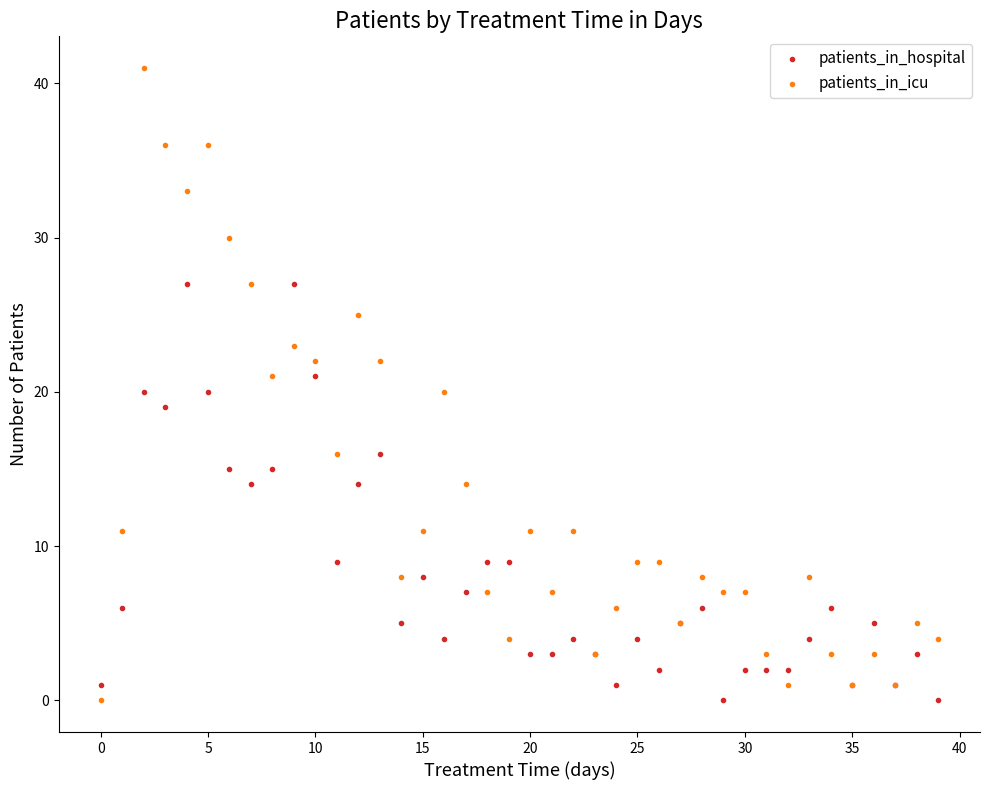

Which series contains the highest Y value?

patients_in_icu